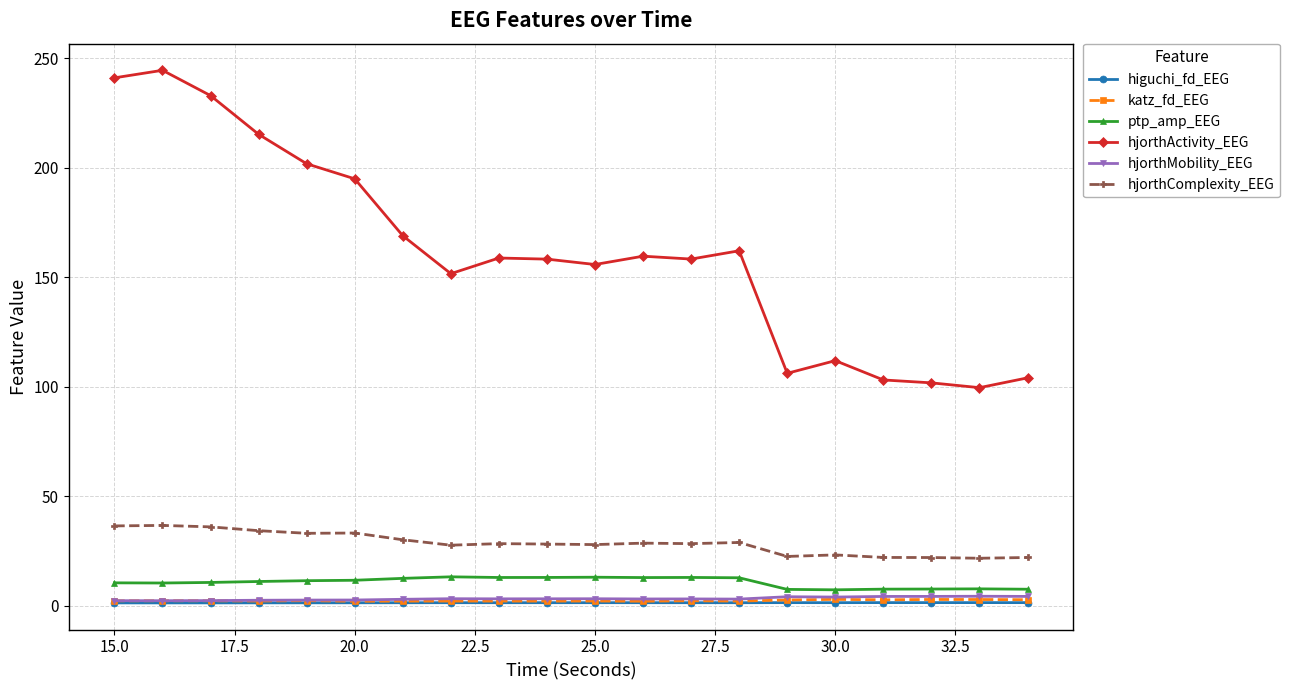

What is the value of the higuchi_fd_EEG point at the 19th from the left?

1.5